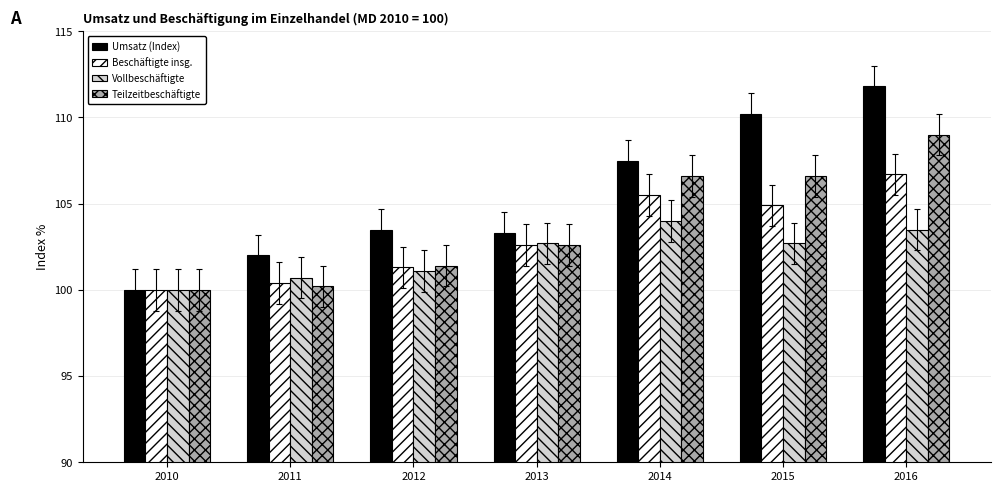

What is the sum of the Vollbeschäftigte values at 2013 and 2010?

202.7